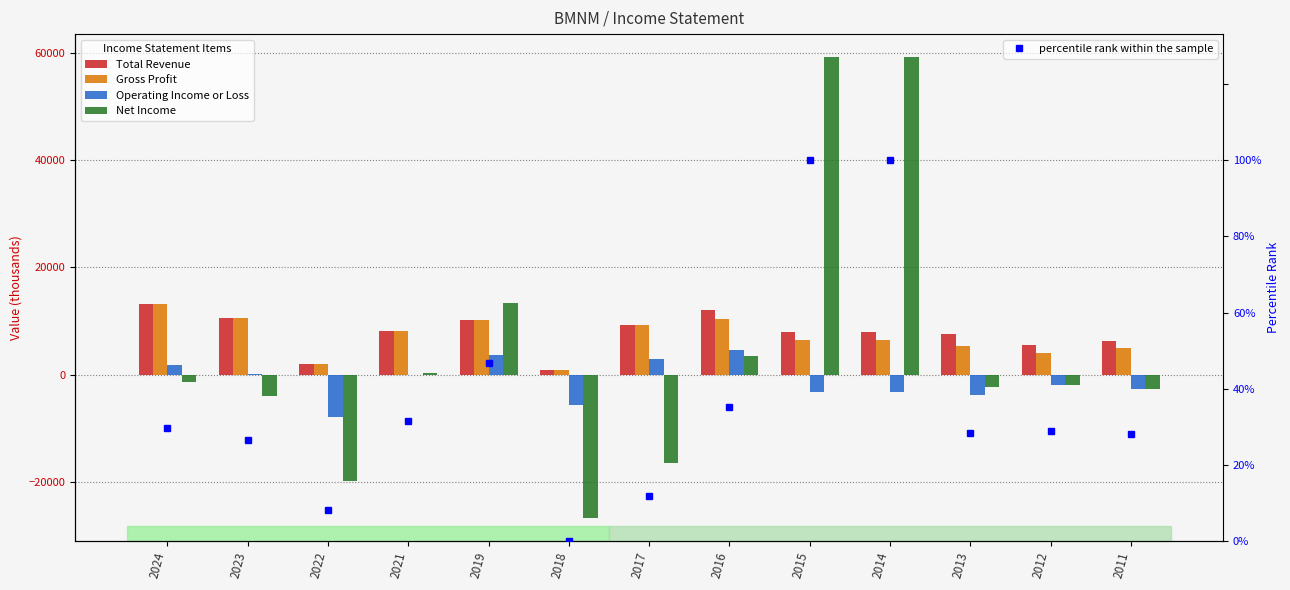

At which label does Gross Profit first exceed 6400?

2024